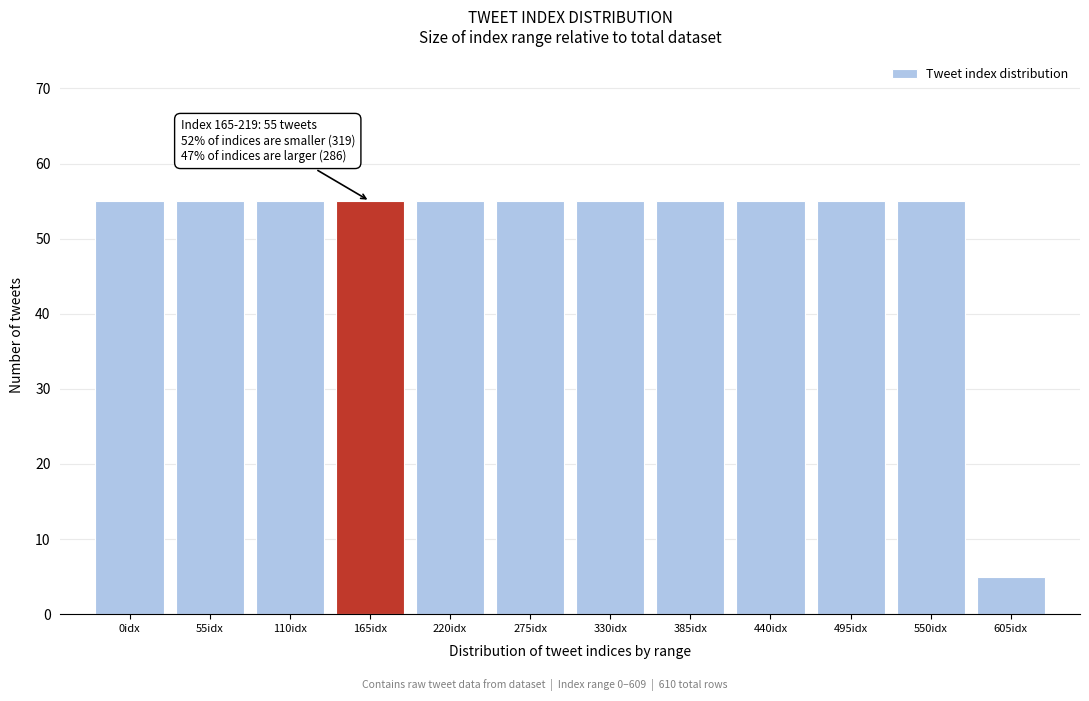

Reading right to left, transcribe all the data shown in this chart.

605idx=5	550idx=55	495idx=55	440idx=55	385idx=55	330idx=55	275idx=55	220idx=55	165idx=55	110idx=55	55idx=55	0idx=55